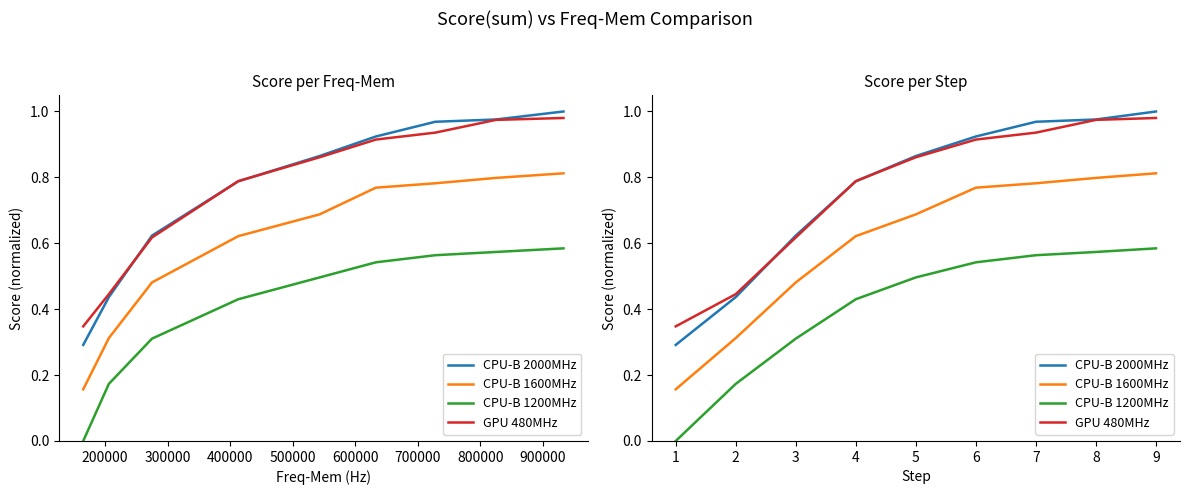

What is the average value of the CPU-B 1600MHz series?

0.6